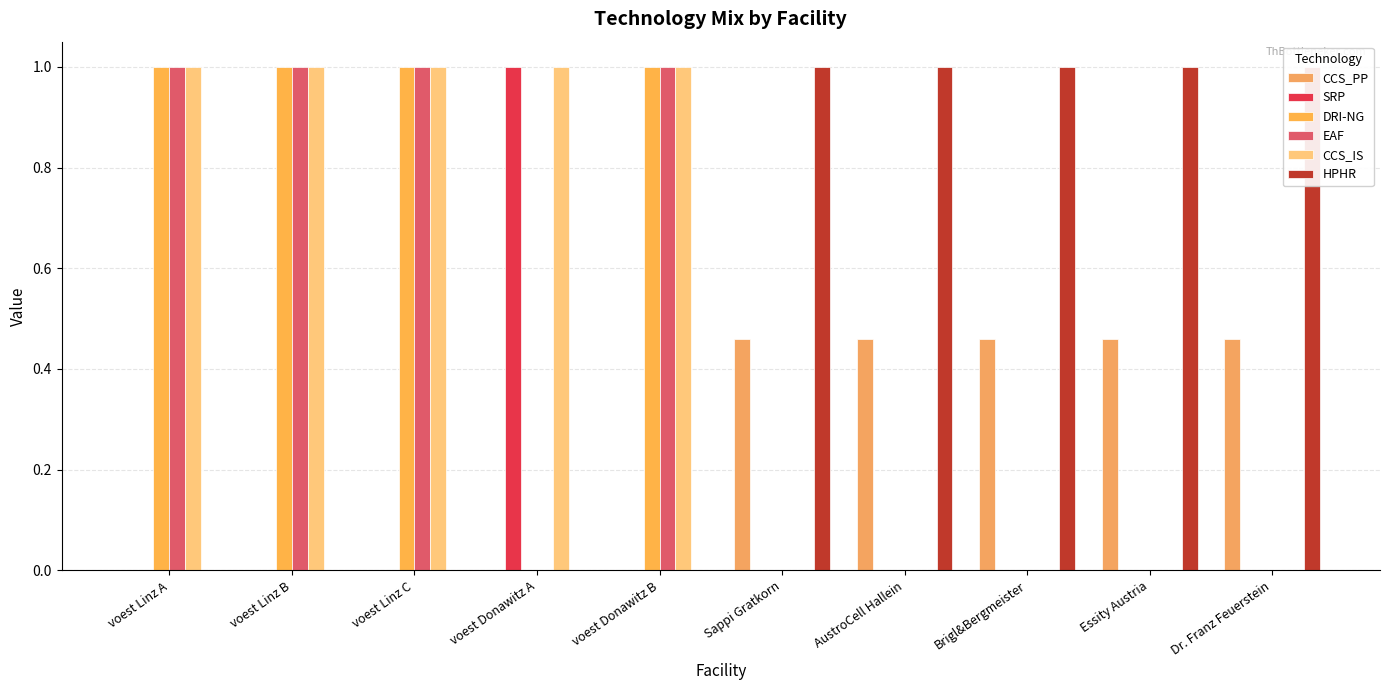

Reading left to right, list all the values displayed in this chart.

CCS_PP: voest Linz A=0.0	voest Linz B=0.0	voest Linz C=0.0	voest Donawitz A=0.0	voest Donawitz B=0.0	Sappi Gratkorn=0.5	AustroCell Hallein=0.5	Brigl&Bergmeister=0.5	Essity Austria=0.5	Dr. Franz Feuerstein=0.5
SRP: voest Linz A=0.0	voest Linz B=0.0	voest Linz C=0.0	voest Donawitz A=1.0	voest Donawitz B=0.0	Sappi Gratkorn=0.0	AustroCell Hallein=0.0	Brigl&Bergmeister=0.0	Essity Austria=0.0	Dr. Franz Feuerstein=0.0
DRI-NG: voest Linz A=1.0	voest Linz B=1.0	voest Linz C=1.0	voest Donawitz A=0.0	voest Donawitz B=1.0	Sappi Gratkorn=0.0	AustroCell Hallein=0.0	Brigl&Bergmeister=0.0	Essity Austria=0.0	Dr. Franz Feuerstein=0.0
EAF: voest Linz A=1.0	voest Linz B=1.0	voest Linz C=1.0	voest Donawitz A=0.0	voest Donawitz B=1.0	Sappi Gratkorn=0.0	AustroCell Hallein=0.0	Brigl&Bergmeister=0.0	Essity Austria=0.0	Dr. Franz Feuerstein=0.0
CCS_IS: voest Linz A=1.0	voest Linz B=1.0	voest Linz C=1.0	voest Donawitz A=1.0	voest Donawitz B=1.0	Sappi Gratkorn=0.0	AustroCell Hallein=0.0	Brigl&Bergmeister=0.0	Essity Austria=0.0	Dr. Franz Feuerstein=0.0
HPHR: voest Linz A=0.0	voest Linz B=0.0	voest Linz C=0.0	voest Donawitz A=0.0	voest Donawitz B=0.0	Sappi Gratkorn=1.0	AustroCell Hallein=1.0	Brigl&Bergmeister=1.0	Essity Austria=1.0	Dr. Franz Feuerstein=1.0